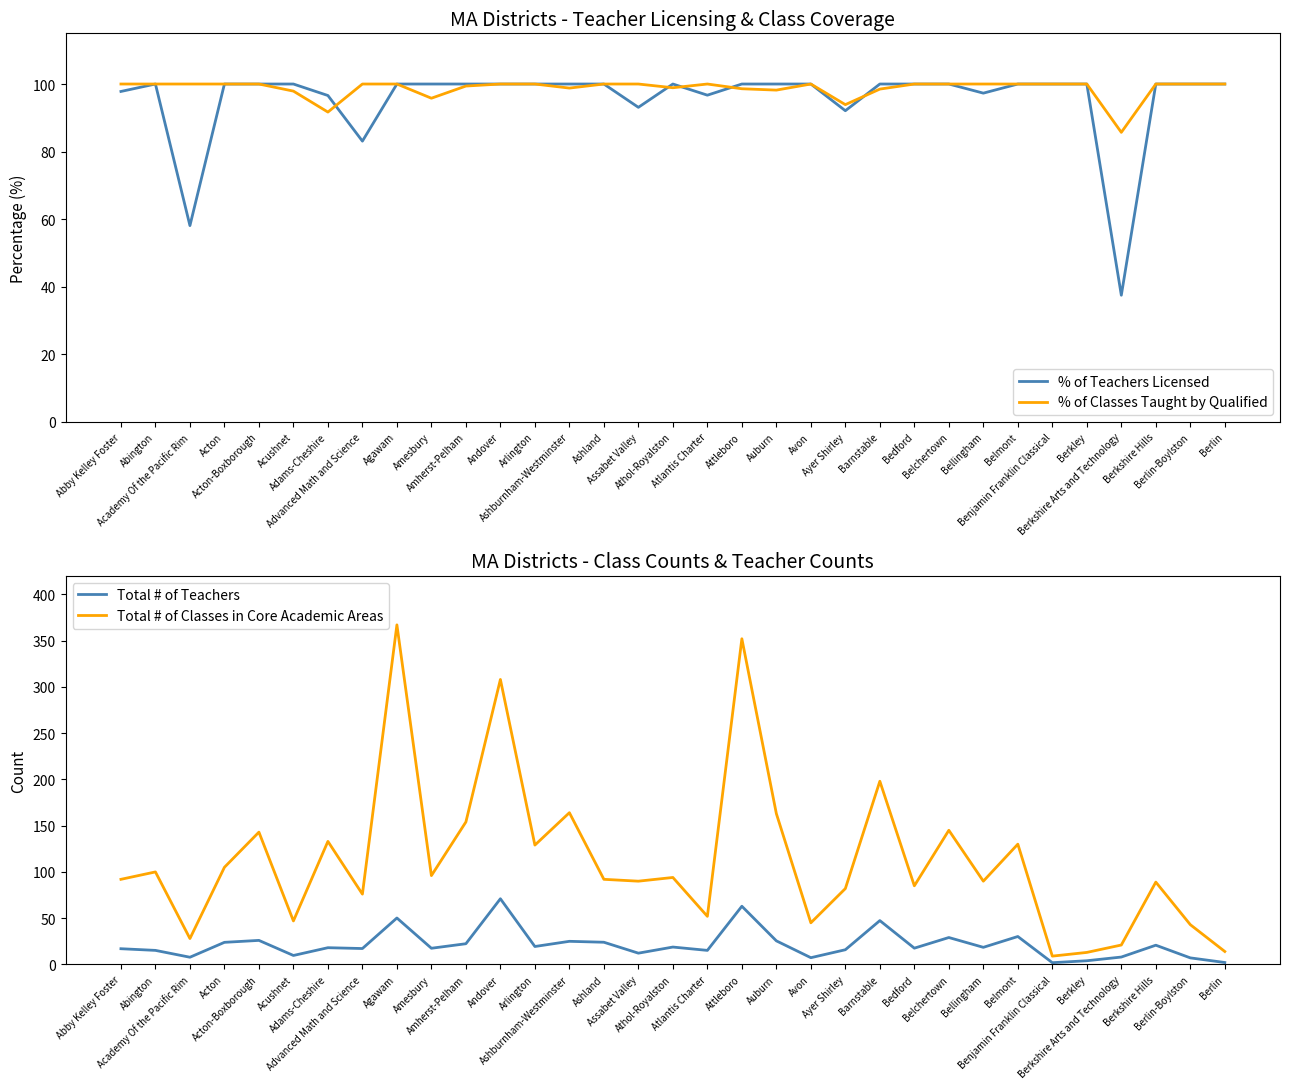

What is the difference between the maximum and minimum values in the % of Teachers Licensed series?

62.5